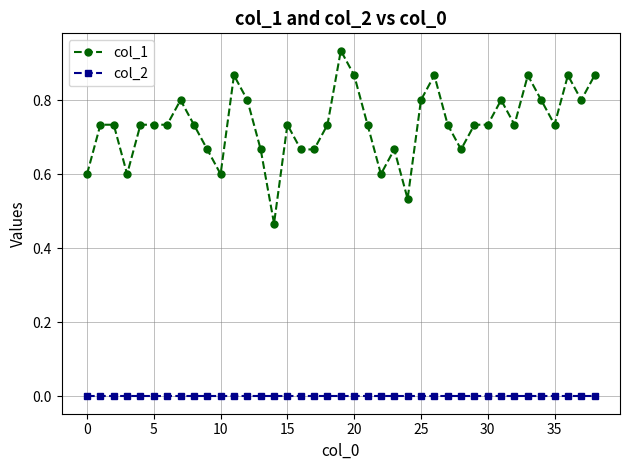

Which series has the largest total across all categories?

col_1